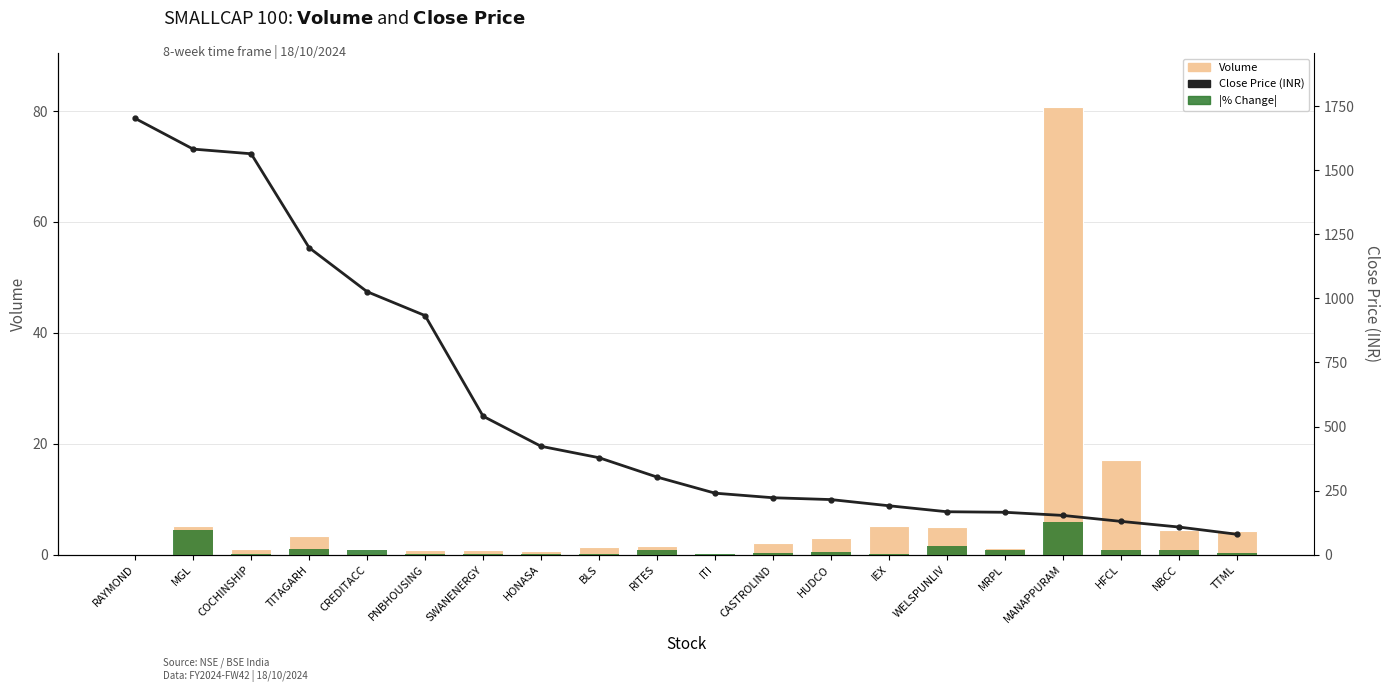

True or false: % Change (abs) has a value of 878900.0 at CREDITACC.

True